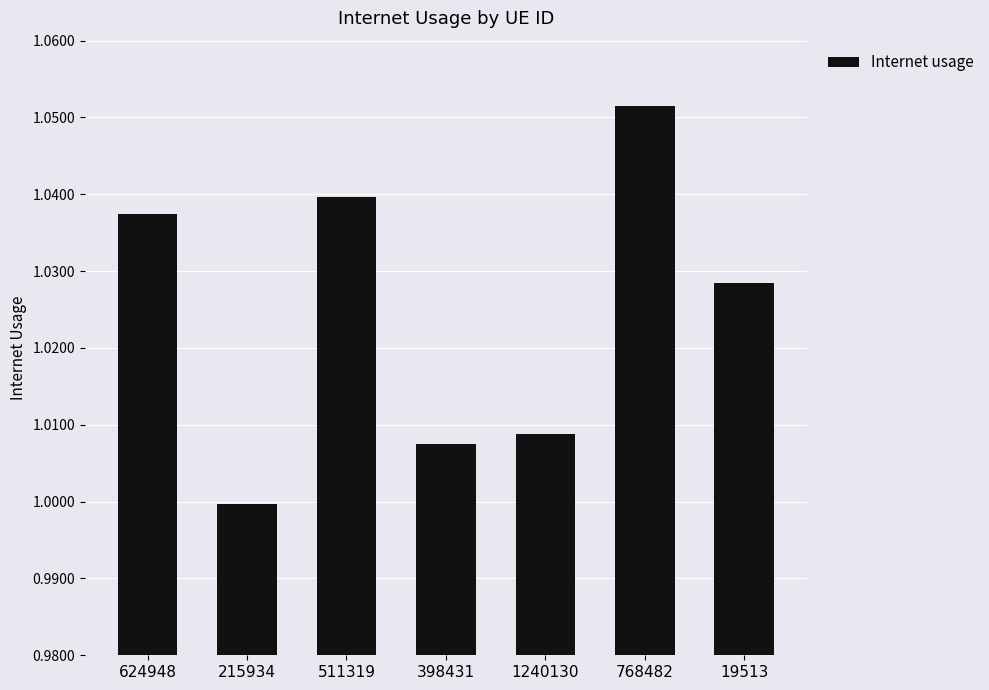

Where does the data first go above 1?

624948